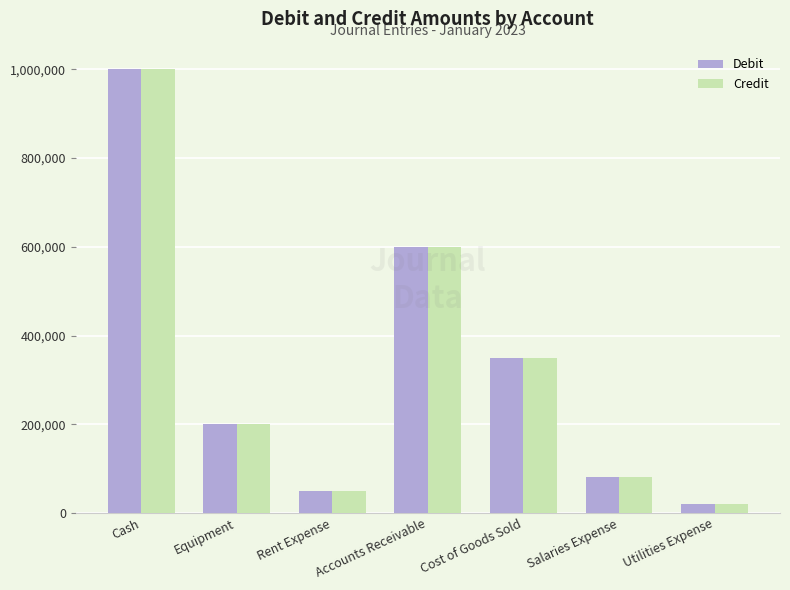

What are all the series names shown in the legend?

Debit, Credit